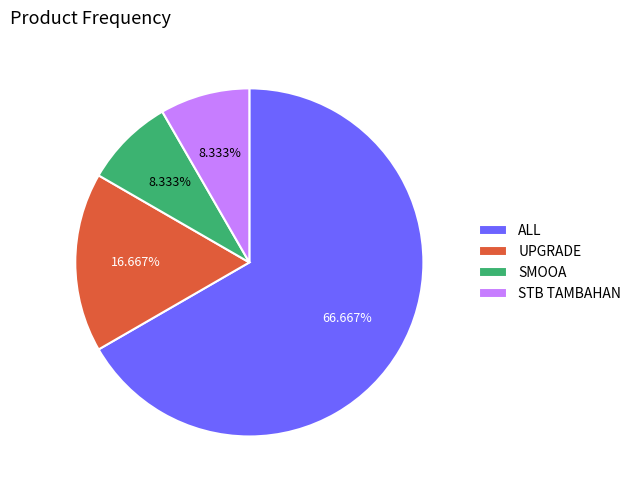

To the nearest percent, what is the average slice percentage?

25%